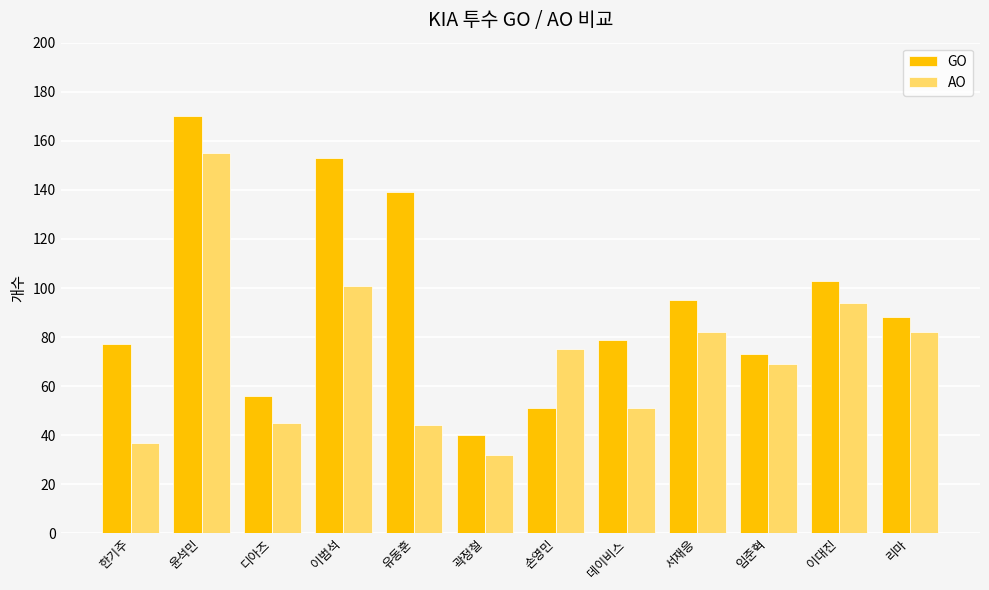

Which category has the lowest value in the AO series?

곽정철